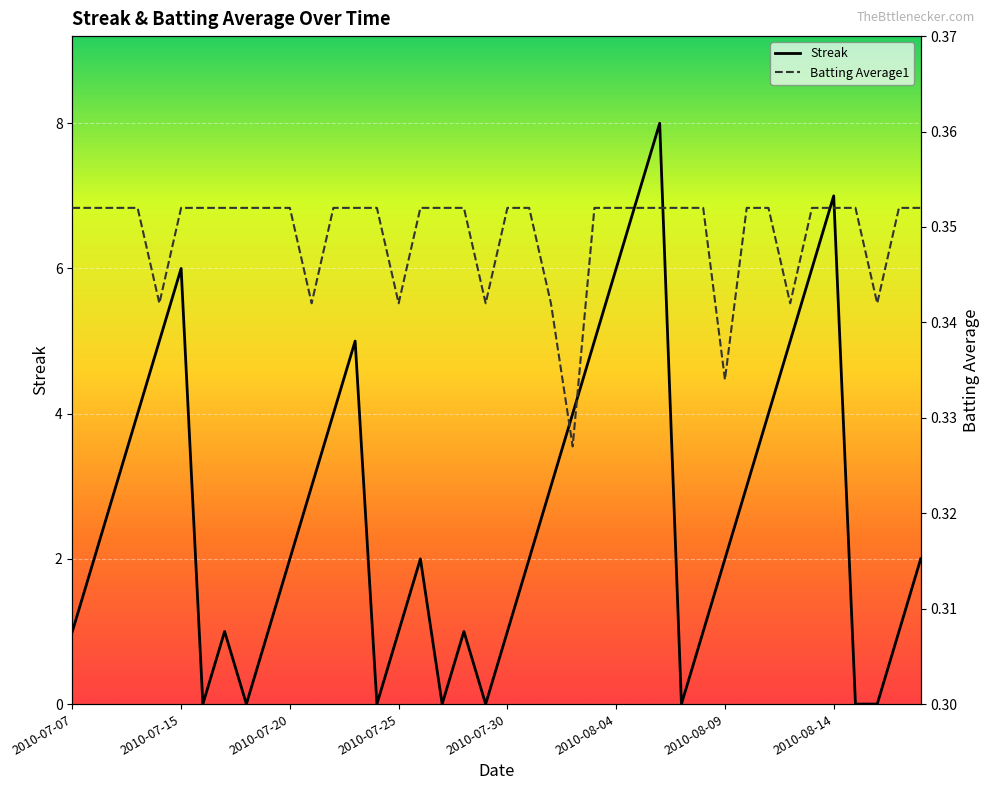

True or false: Streak has a value of 8 at 2010-07-15.

False